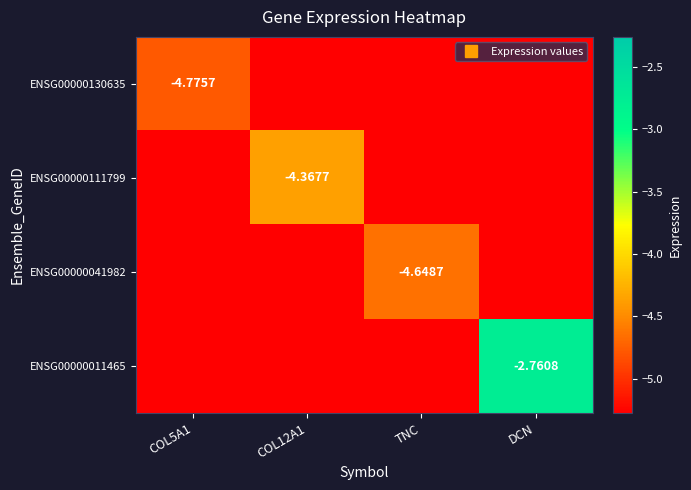

Which series changed the most between COL12A1 and TNC?

ENSG00000111799